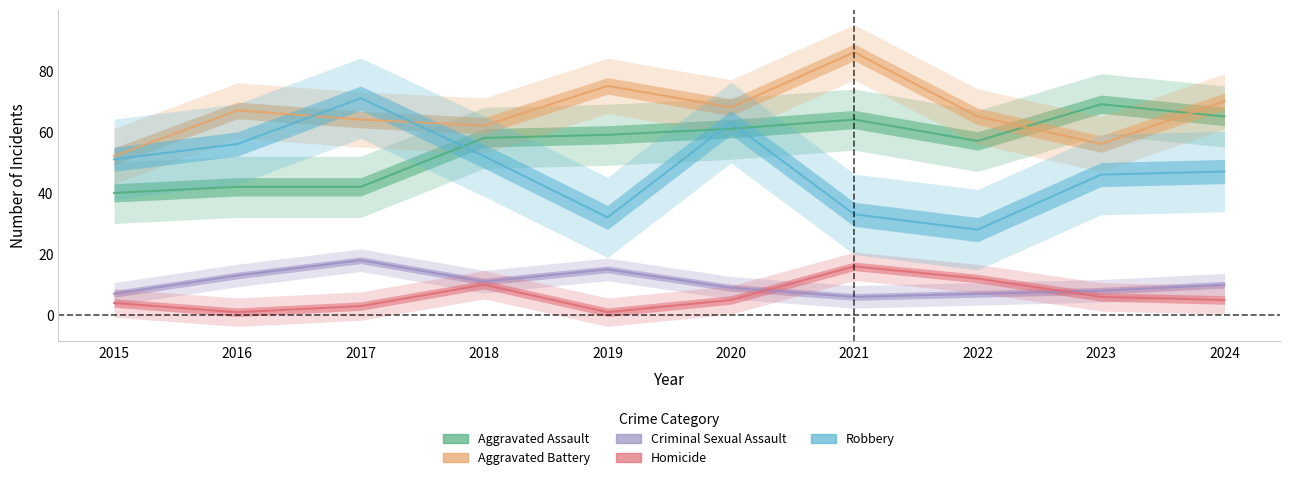

True or false: Aggravated Assault has a value of 89 at 2018.

False